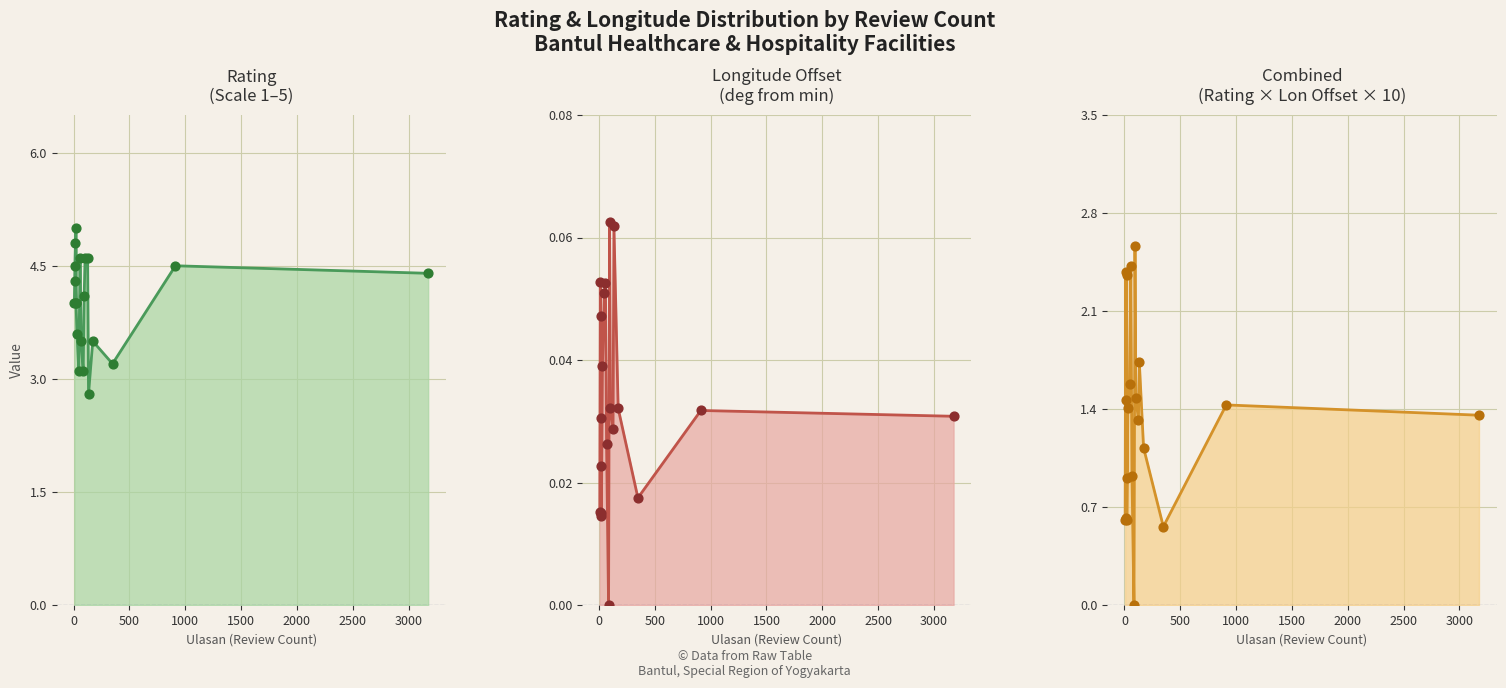

Which series contains the highest Y value?

Rating (Scale 1–5) line